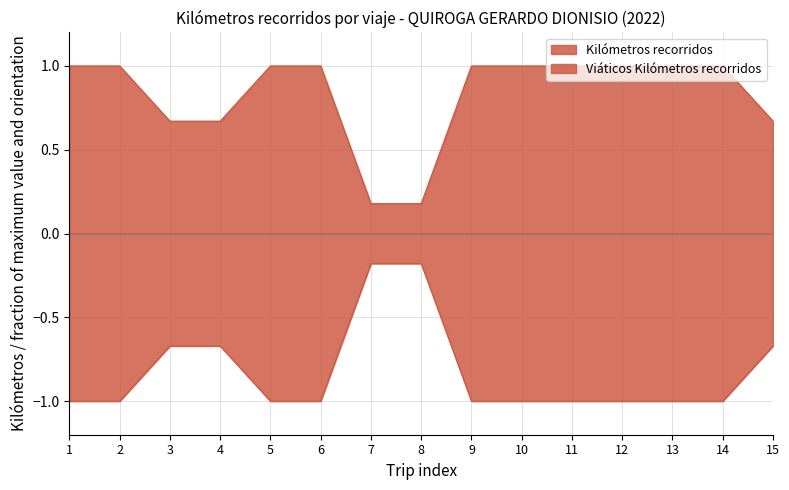

What is the value of the Viáticos Kilómetros recorridos point at the 4th from the left?

-0.7